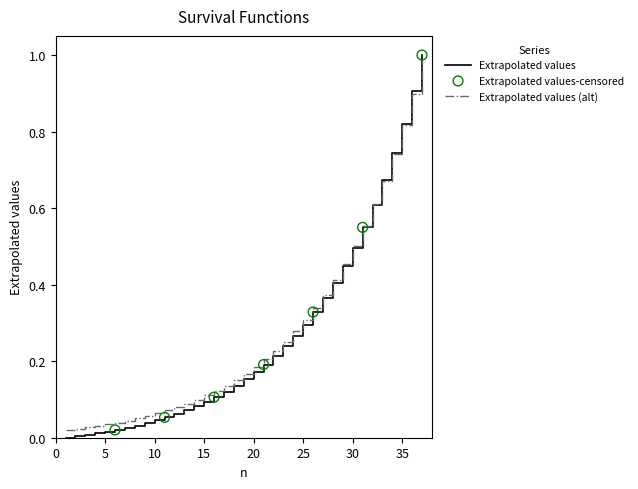

Which series has the widest spread of values?

Extrapolated values